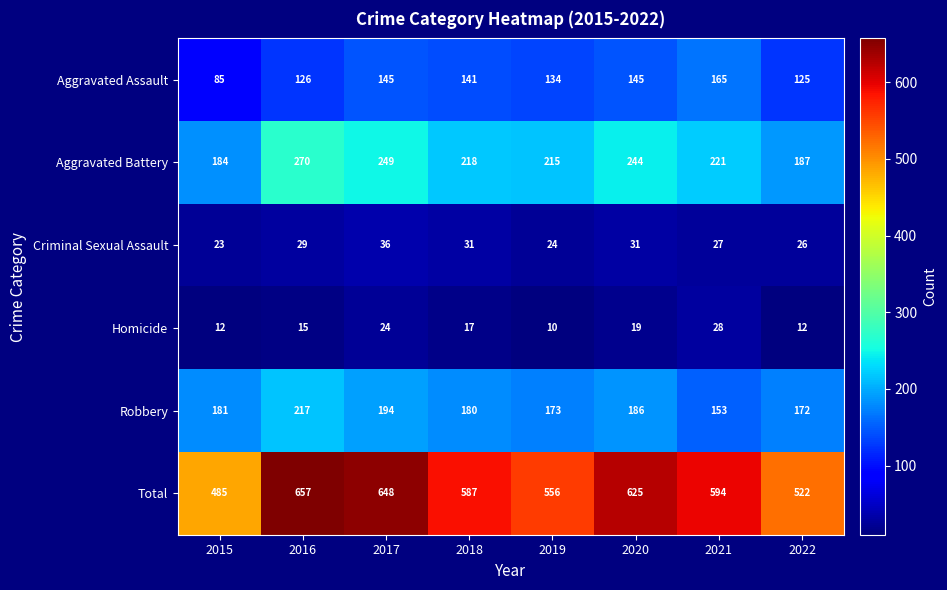

Count the number of categories in the chart.

8